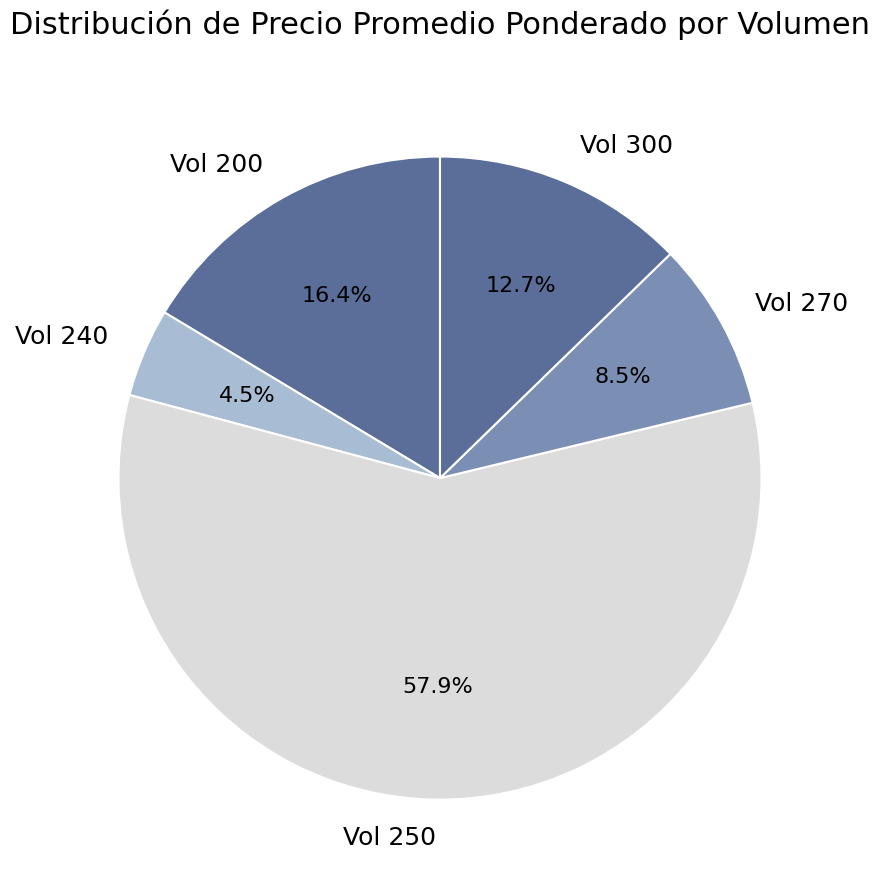

What is the largest slice in the pie chart?

Vol 250